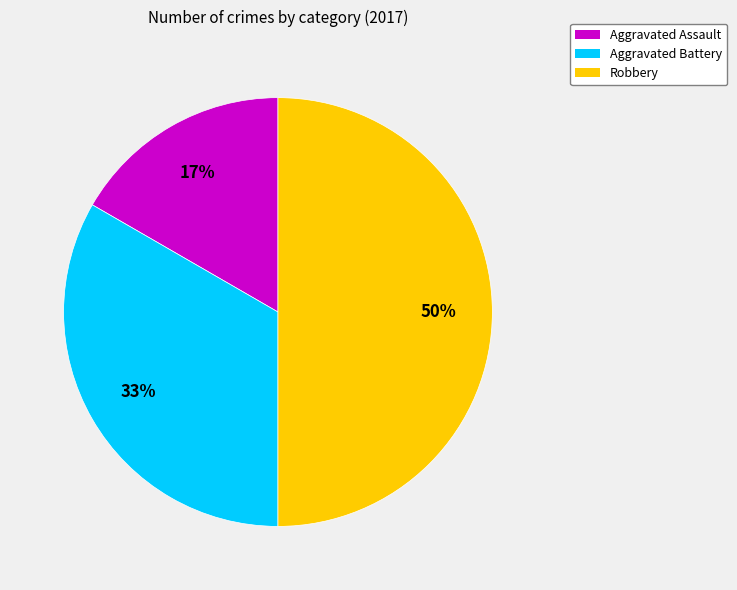

Which category has the biggest portion of the pie?

Robbery